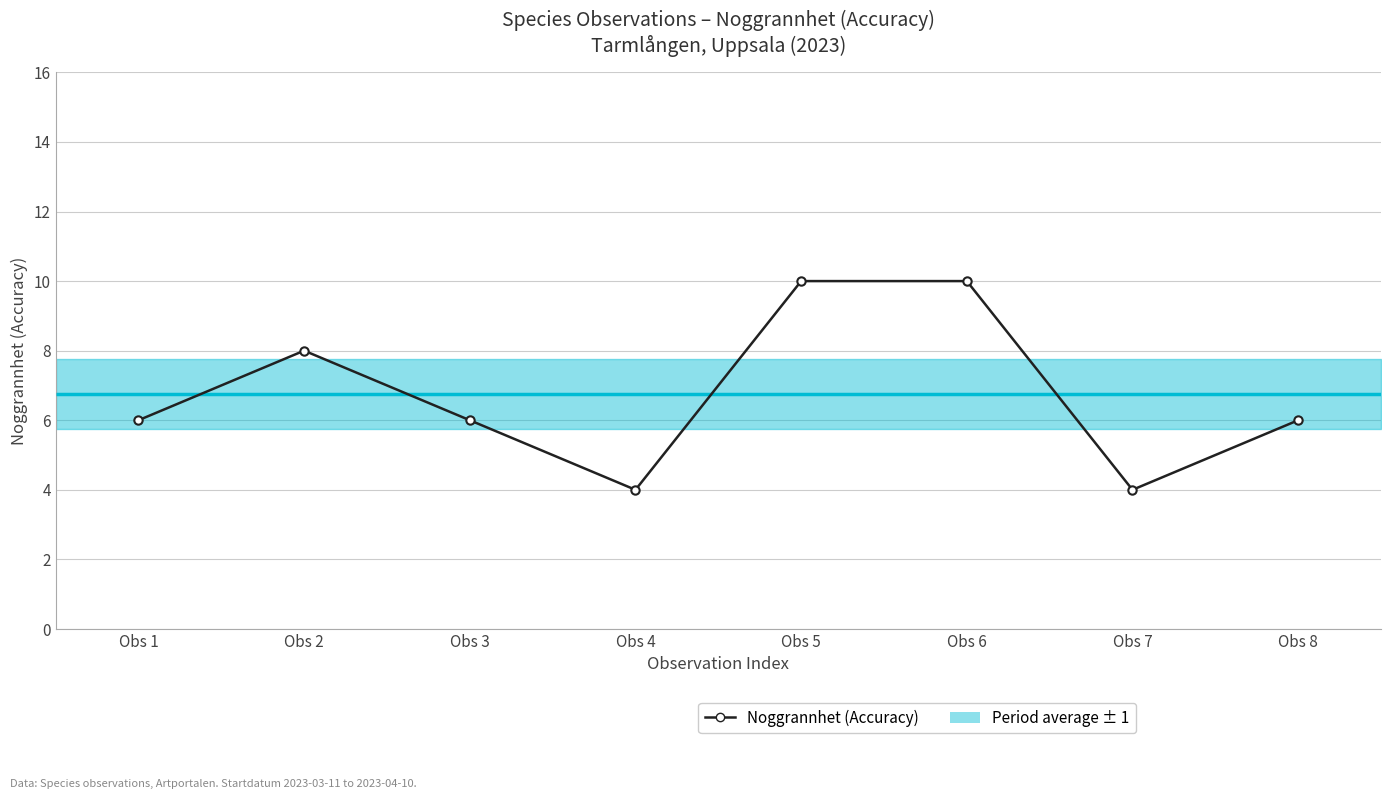

How many values are between 6 and 10?

6